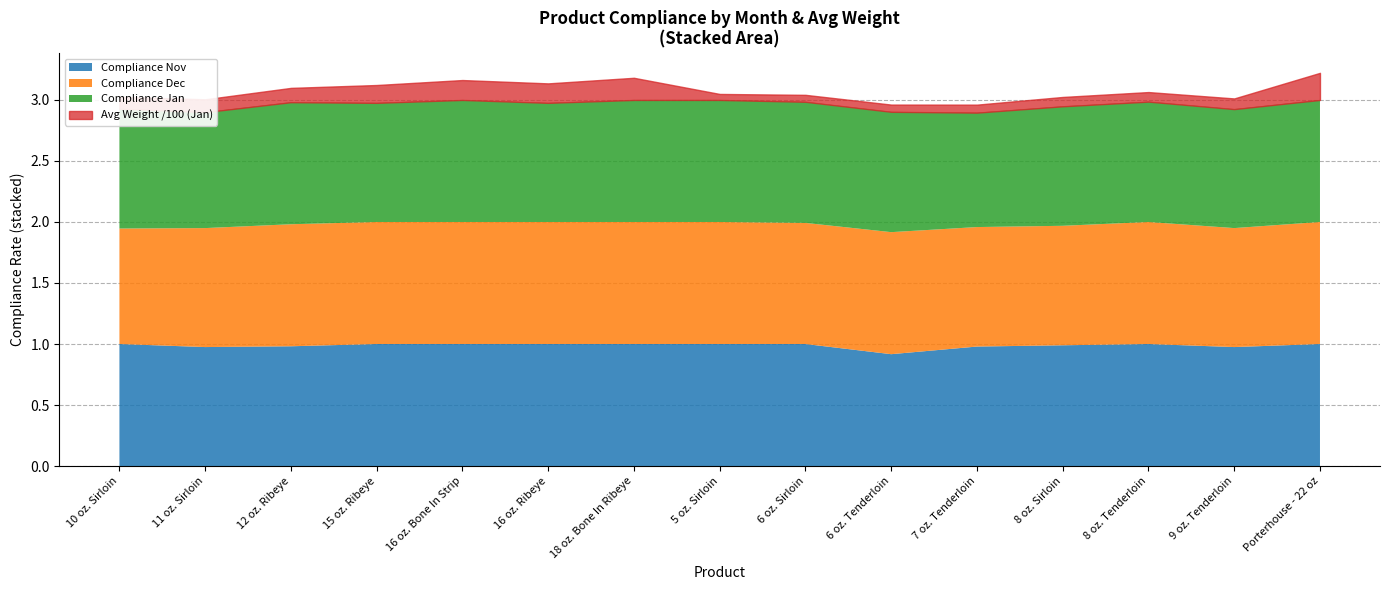

What is the label of the 12th point from the right?

15 oz. Ribeye